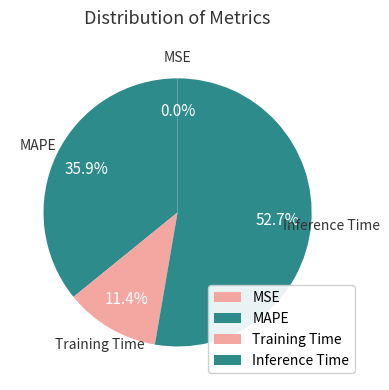

Which category accounts for the majority?

Inference Time